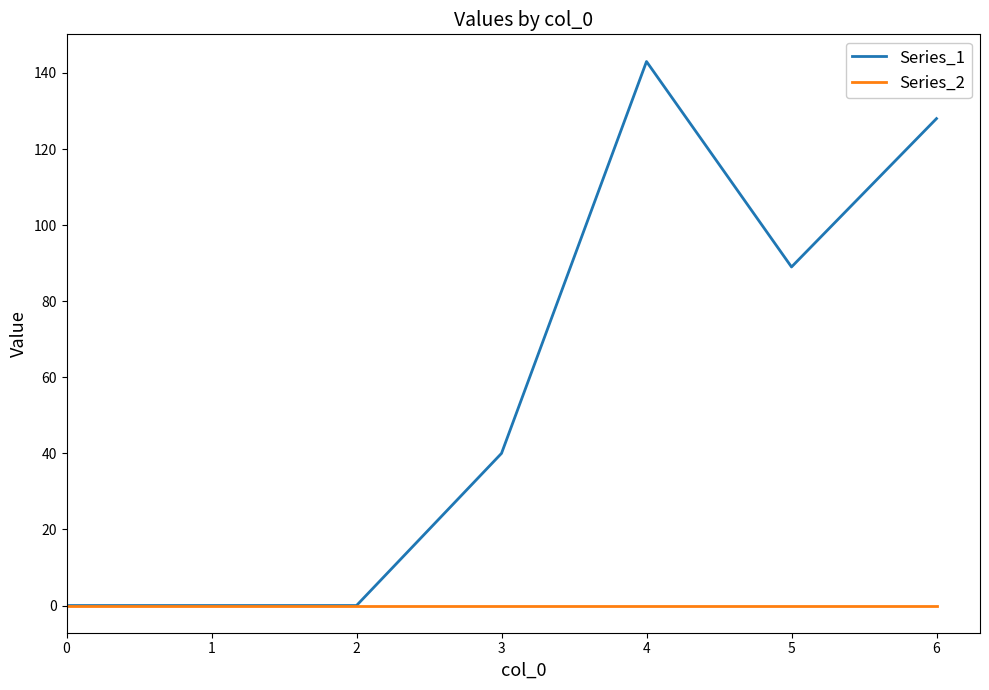

Which series has the widest spread of values?

Series_1